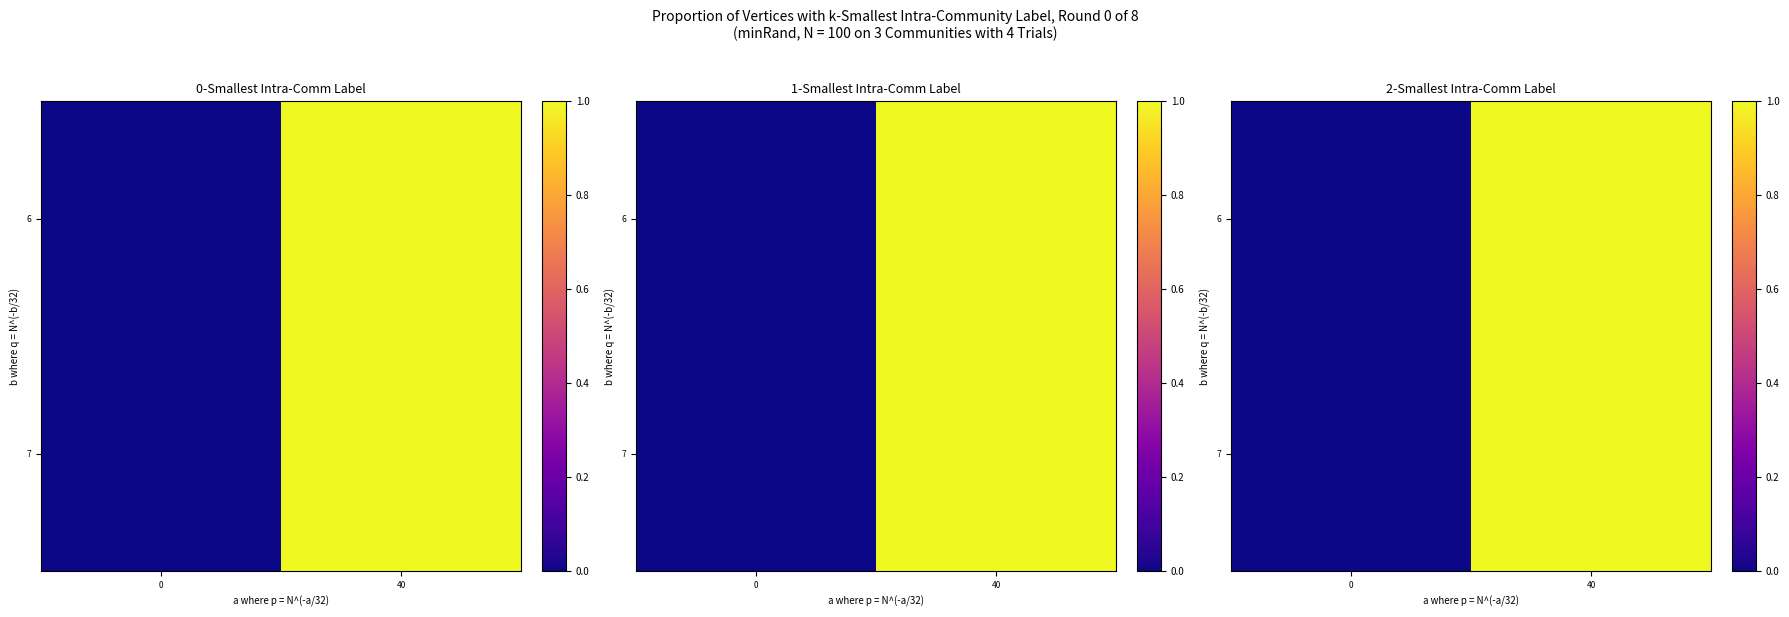

What is the highest value of the 6 series?

1